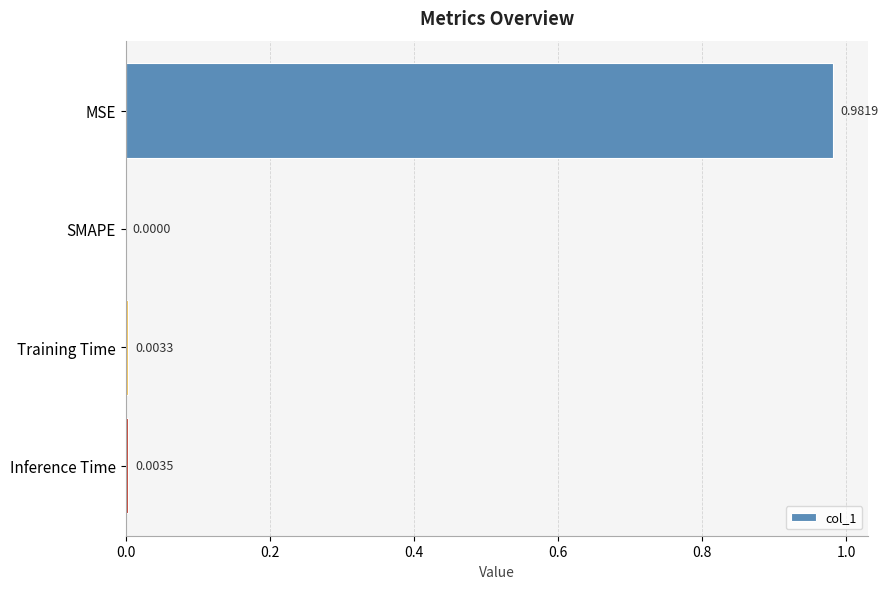

Where is the data nearest to the value 0?

SMAPE